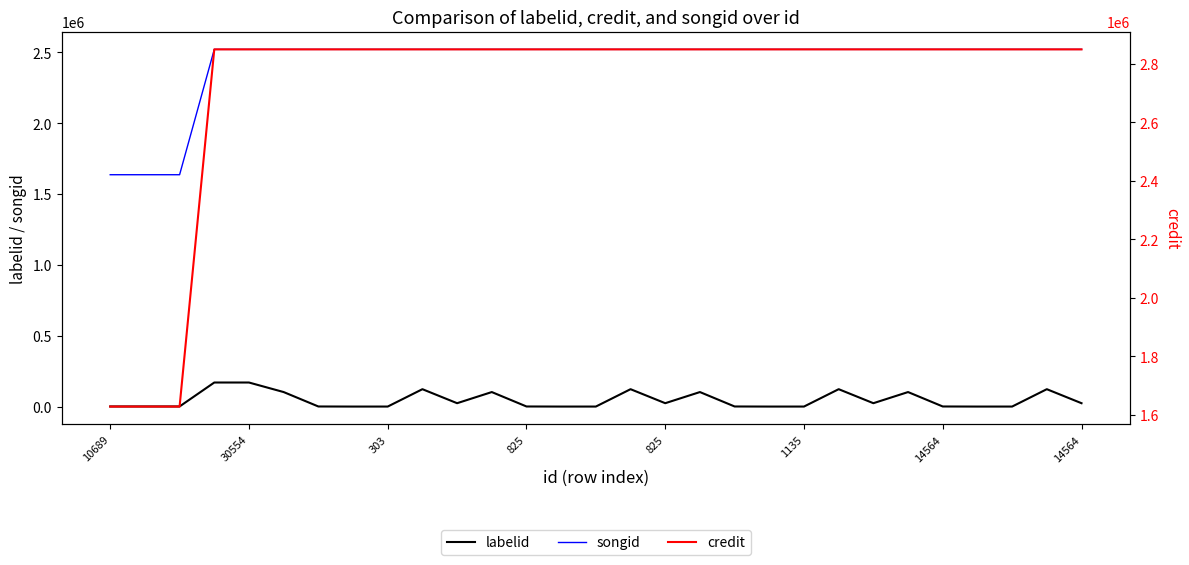

At how many categories does at least one series exceed 2198127?

26